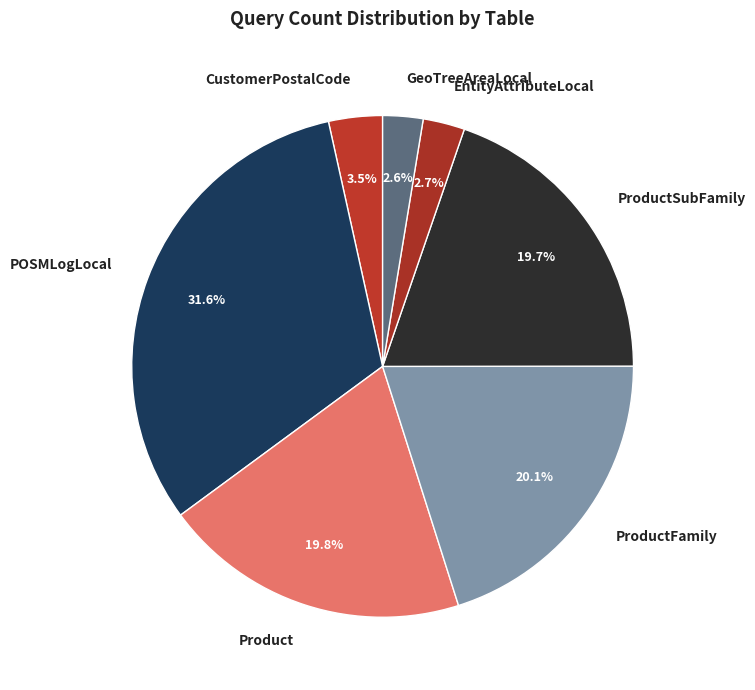

How many slices are in this pie chart?

7